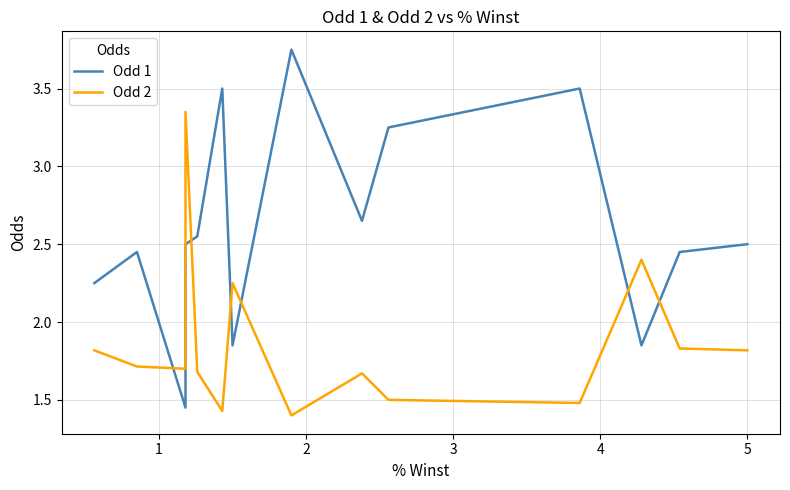

How many intersections are there between Odd 2 and Odd 1?

6